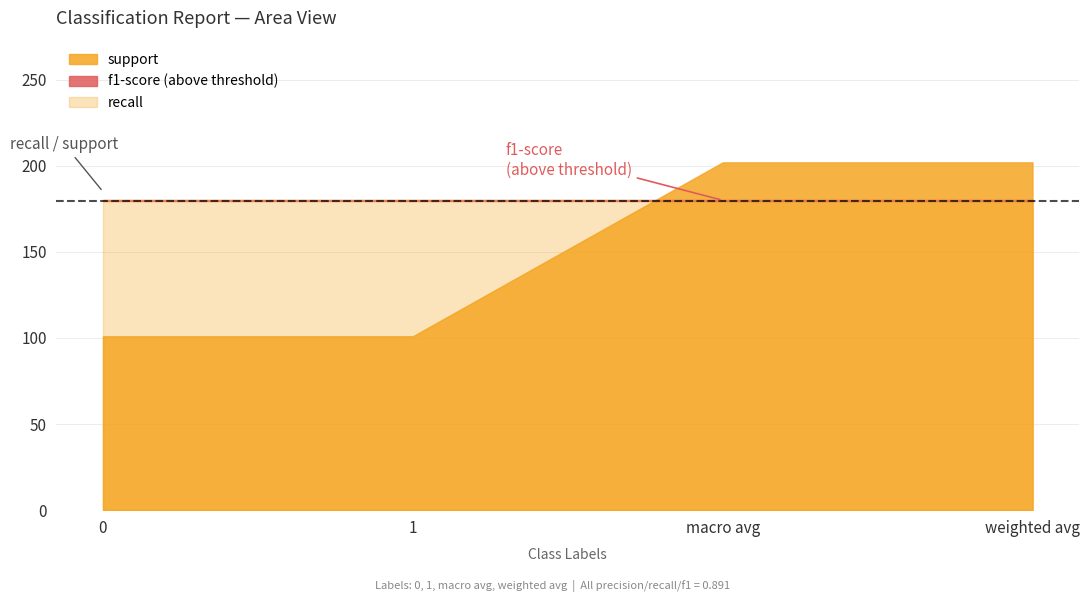

Which category has the highest value in the support series?

macro avg